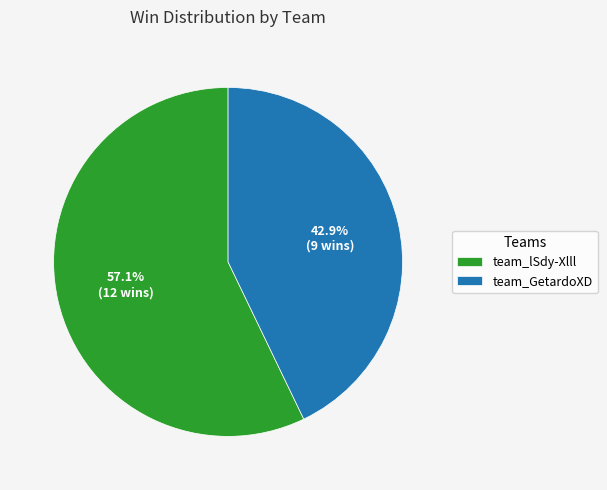

Which has a higher value, team_lSdy-Xlll or team_GetardoXD?

team_lSdy-Xlll